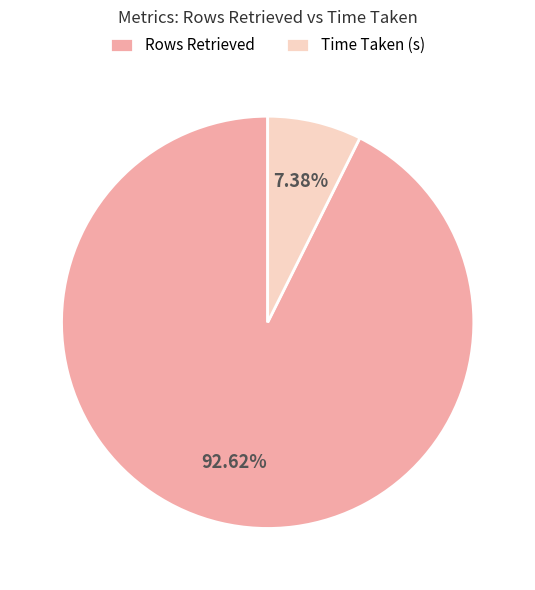

Is the sum of Rows Retrieved and Time Taken (s) greater than half?

Yes